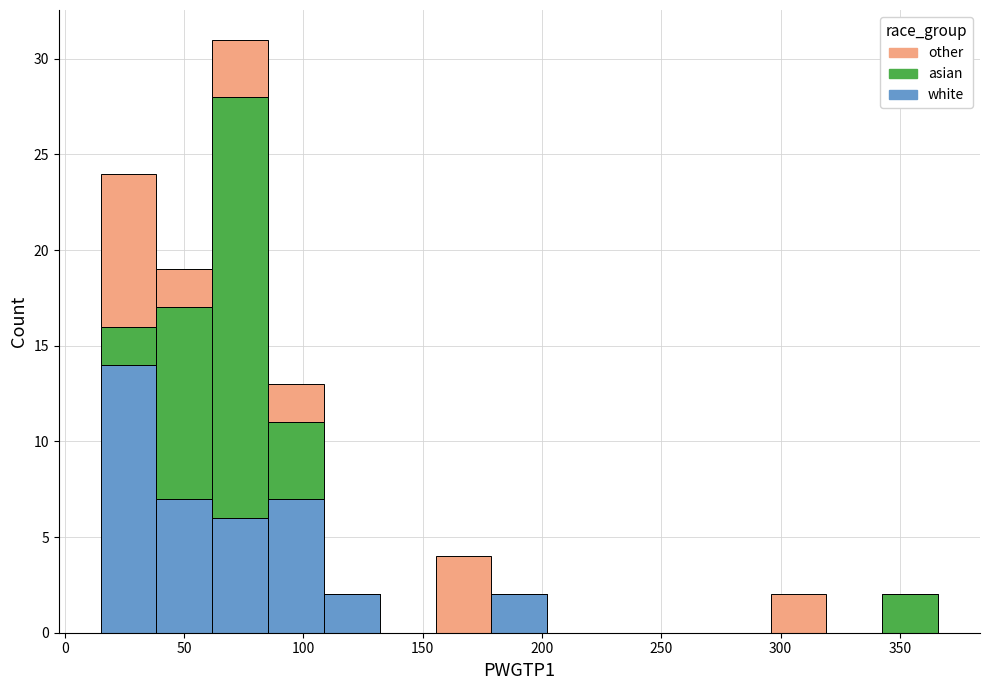

What is the total height of the stacked bar covering 60 to 85 on the x-axis? Neither the bar edges nor the heights are printed on the chart, so give them approximately, as read against the axes.

31